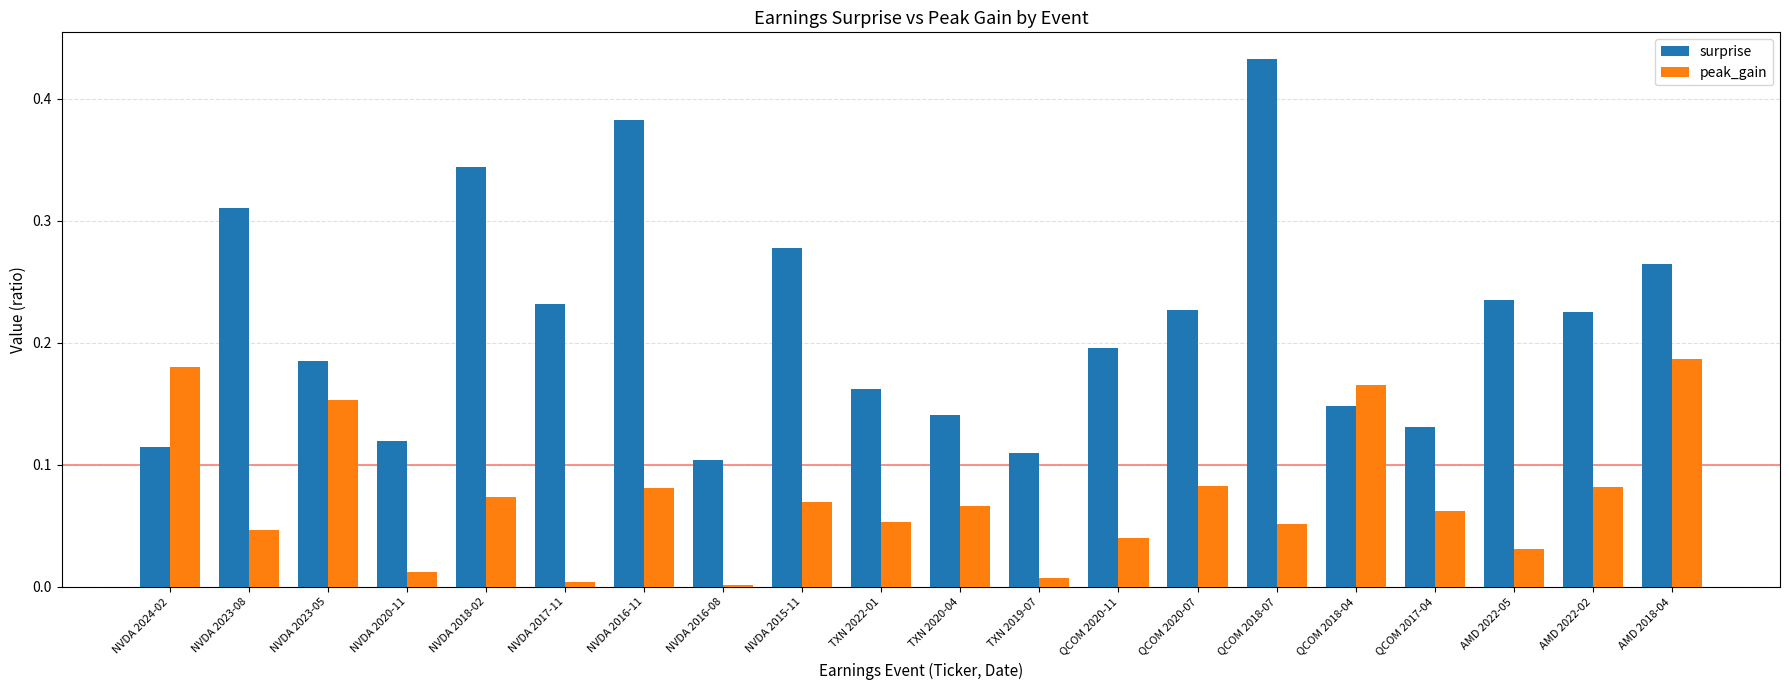

Which series changed the most between NVDA 2018-02 and NVDA 2017-11?

surprise